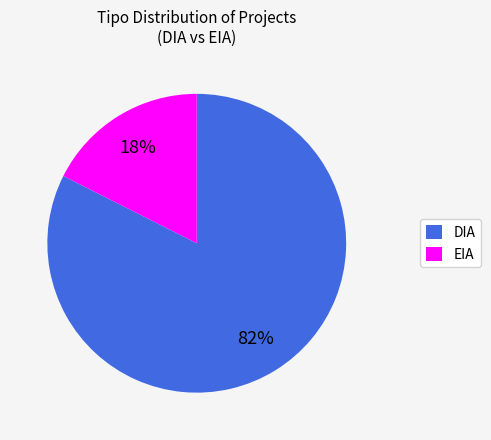

Which has a higher value, EIA or DIA?

DIA